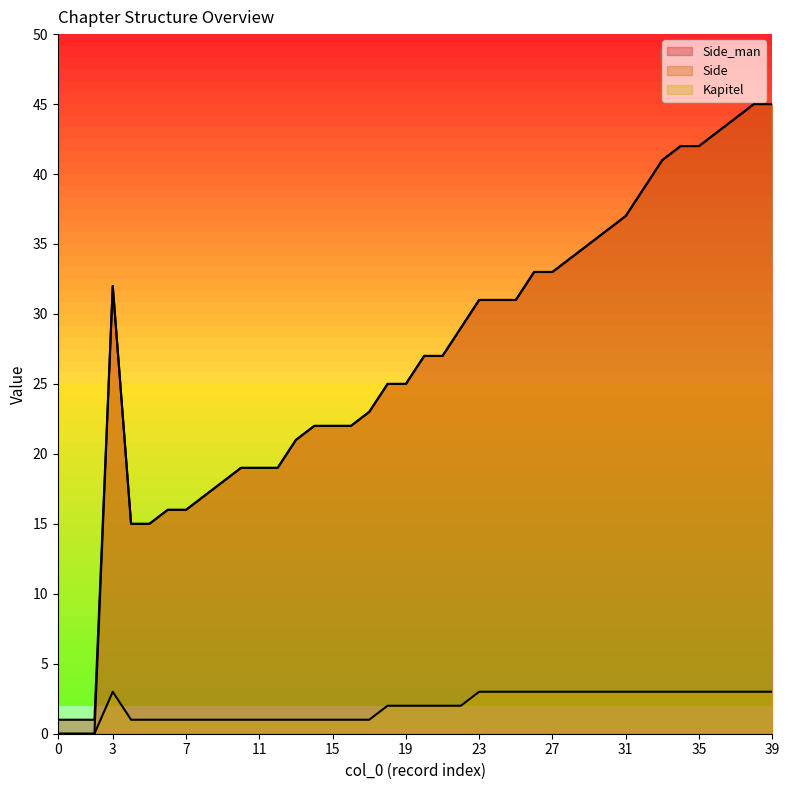

Is the value of Side_man at 23 greater than the value of Kapitel at 6?

Yes